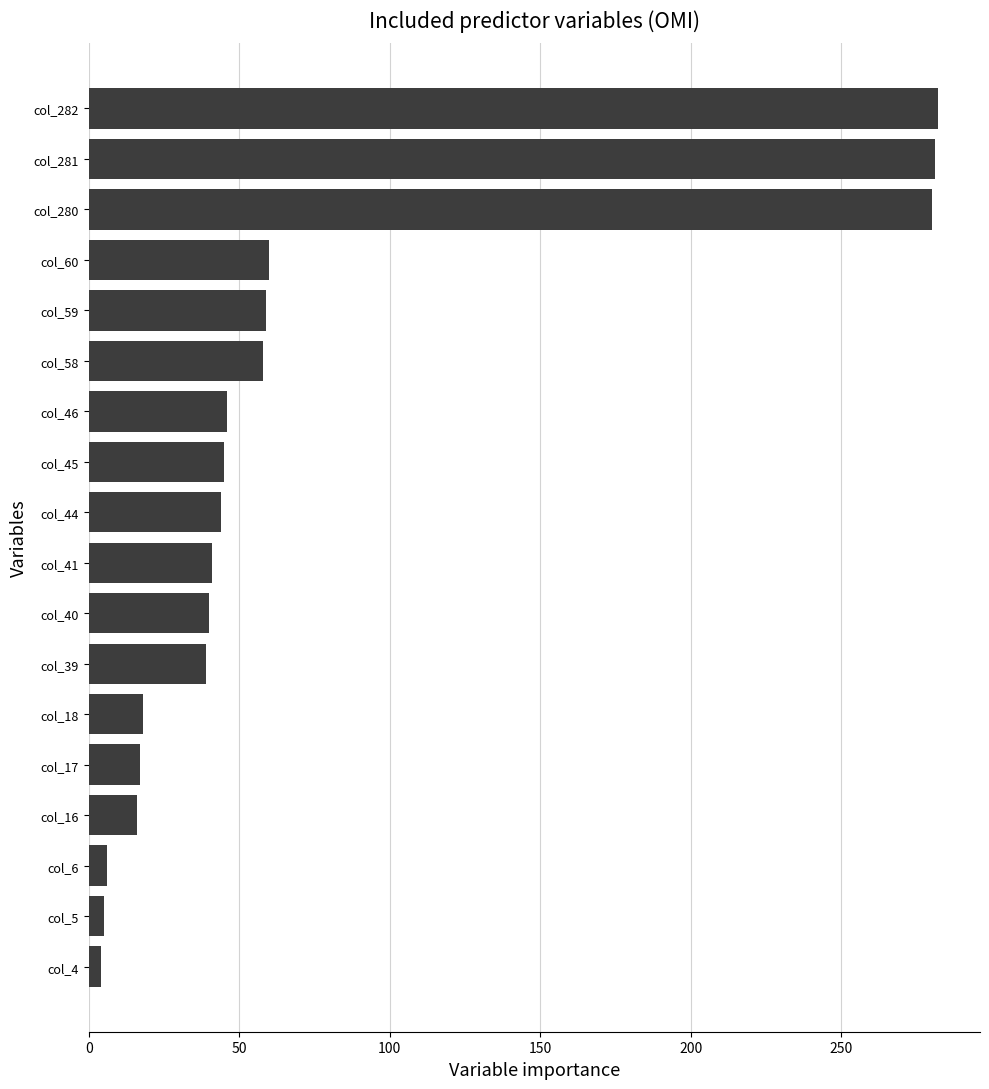

How many data points are less than 44?

9